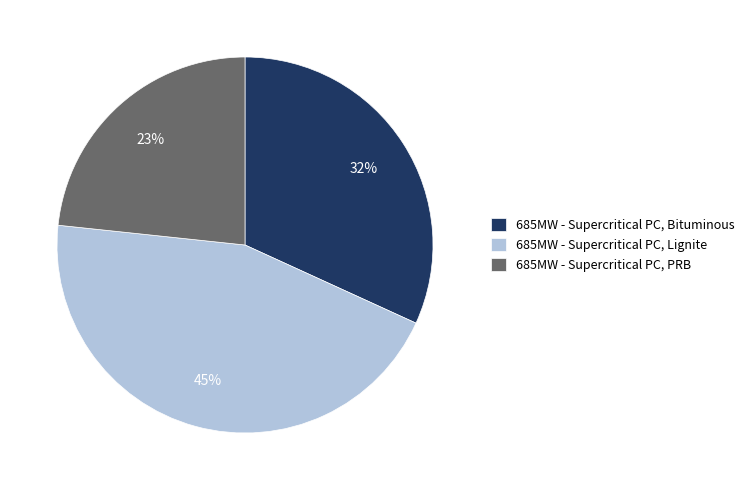

Which category has the biggest portion of the pie?

685MW - Supercritical PC, Lignite